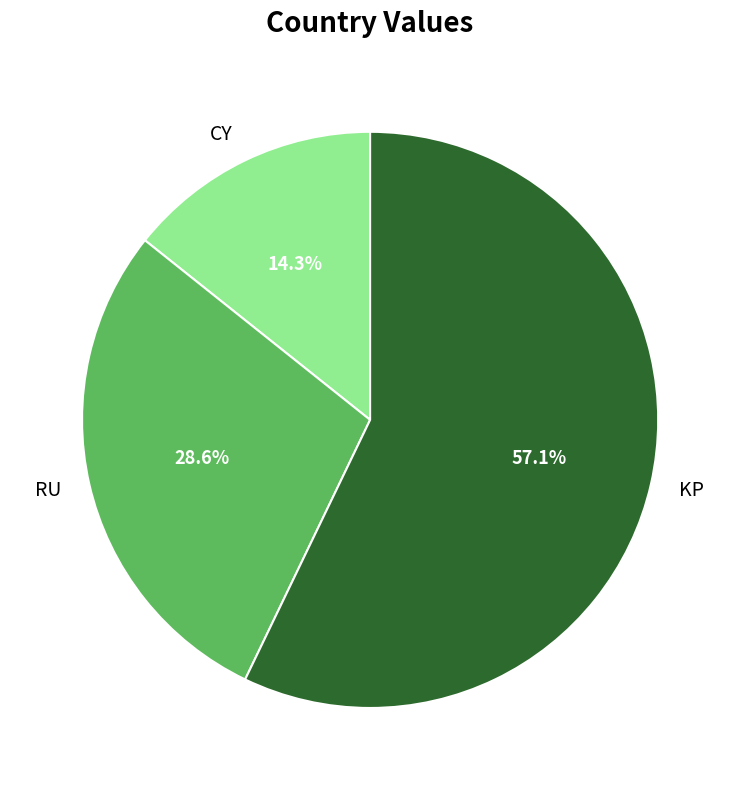

What percentage is the KP slice, to the nearest percent?

57%